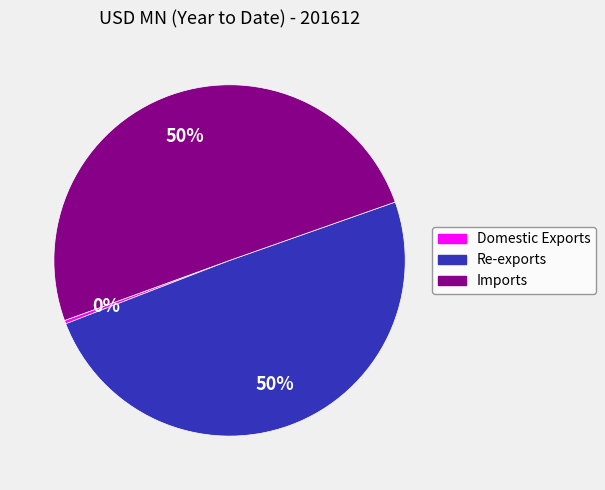

True or false: Re-exports accounts for 50% of the total.

True